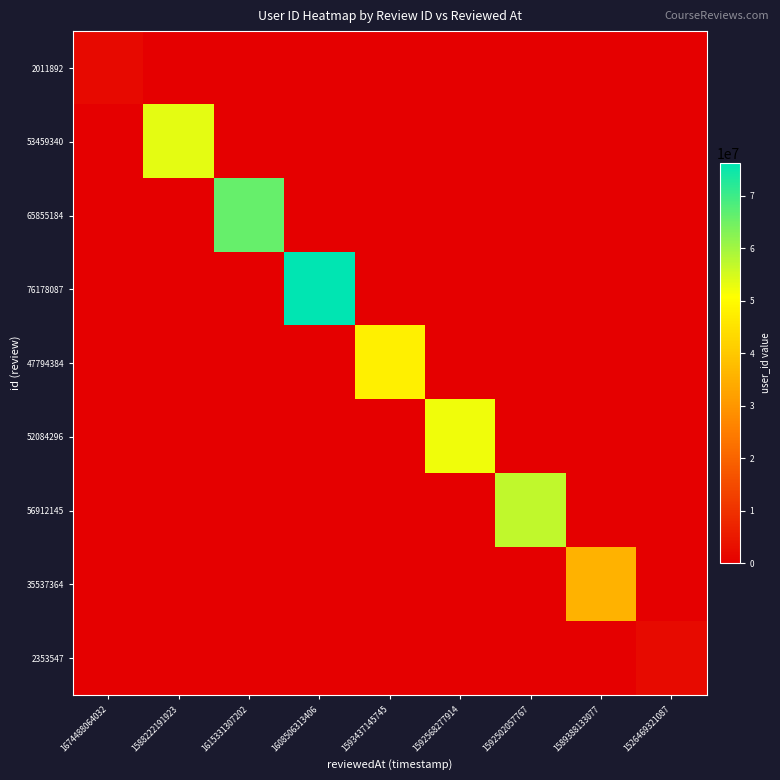

Between 1588222191923 and 1589388133077, which series saw the biggest shift?

53459340